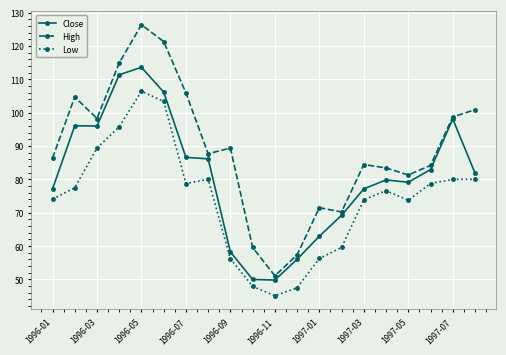

True or false: Low and Close cross at least once.

False